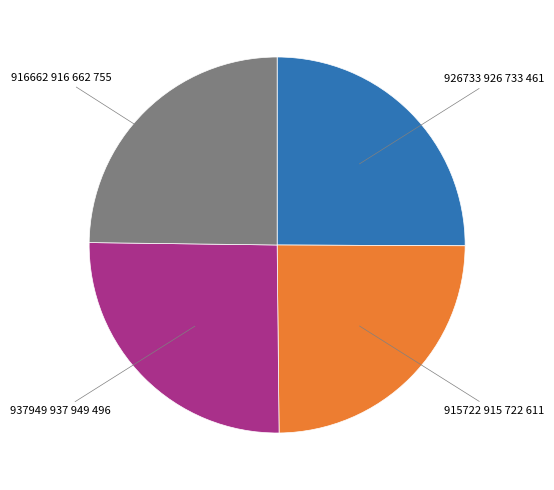

Is there a majority slice in this chart?

No